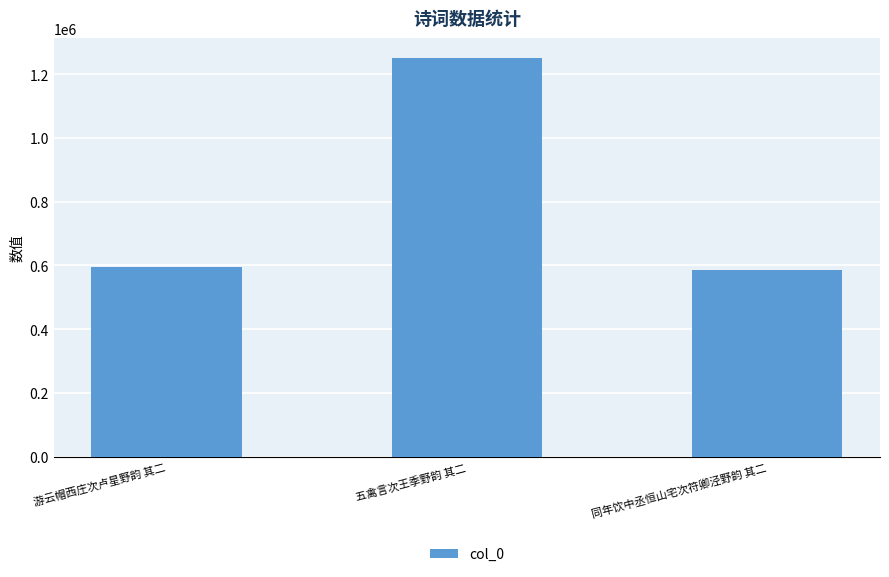

What value does the data have at 同年饮中丞恒山宅次符卿泾野韵 其二, to the nearest 50?

587050